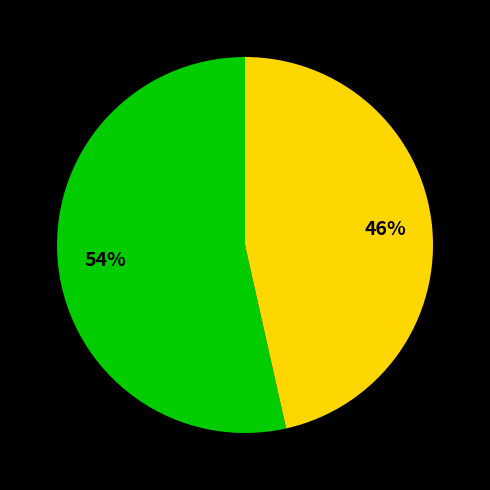

Does any single category account for the majority?

Yes